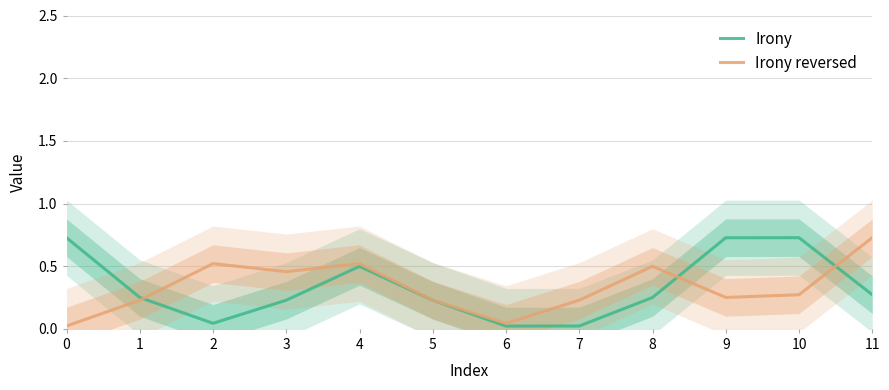

Which series ends up on top after the final intersection of Irony reversed and Irony?

Irony reversed